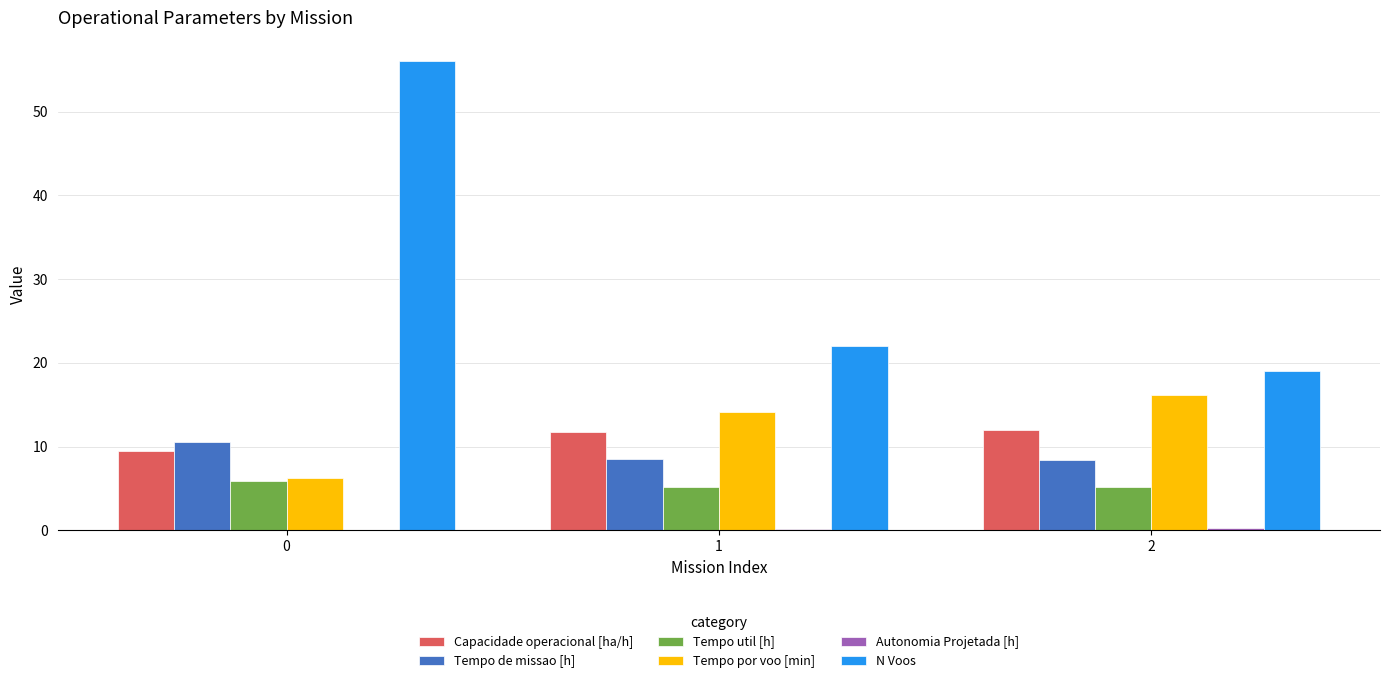

What is the maximum value for Tempo de missao [h]?

10.6